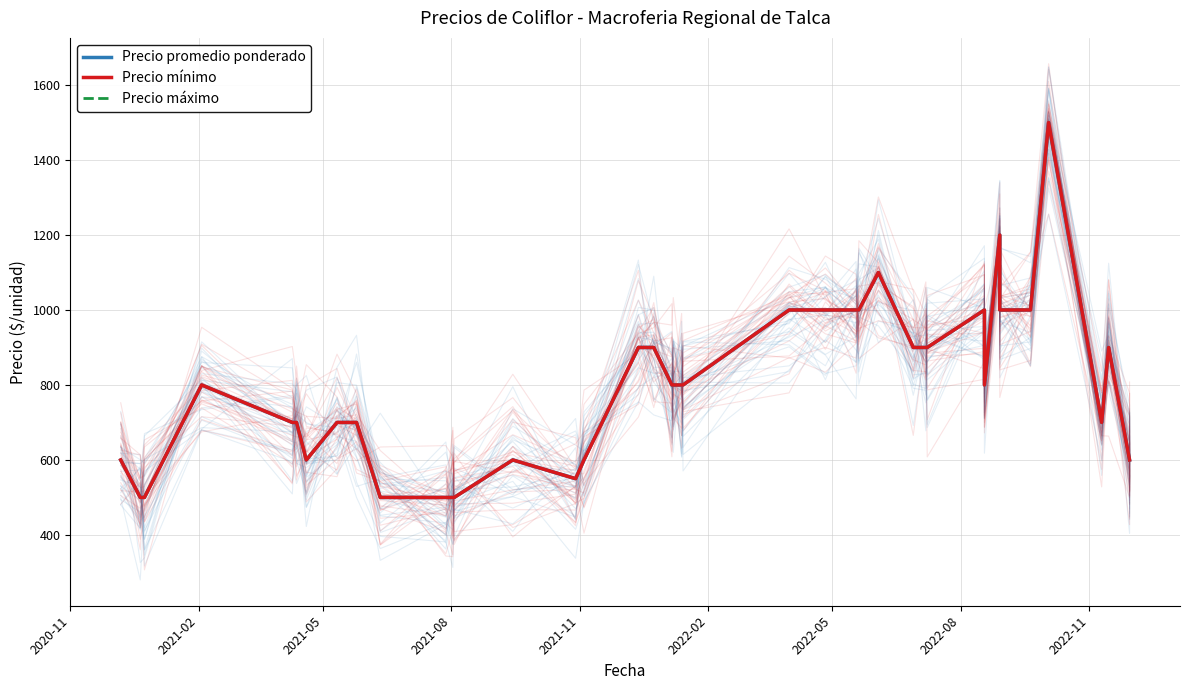

How many distinct data groups are displayed?

3